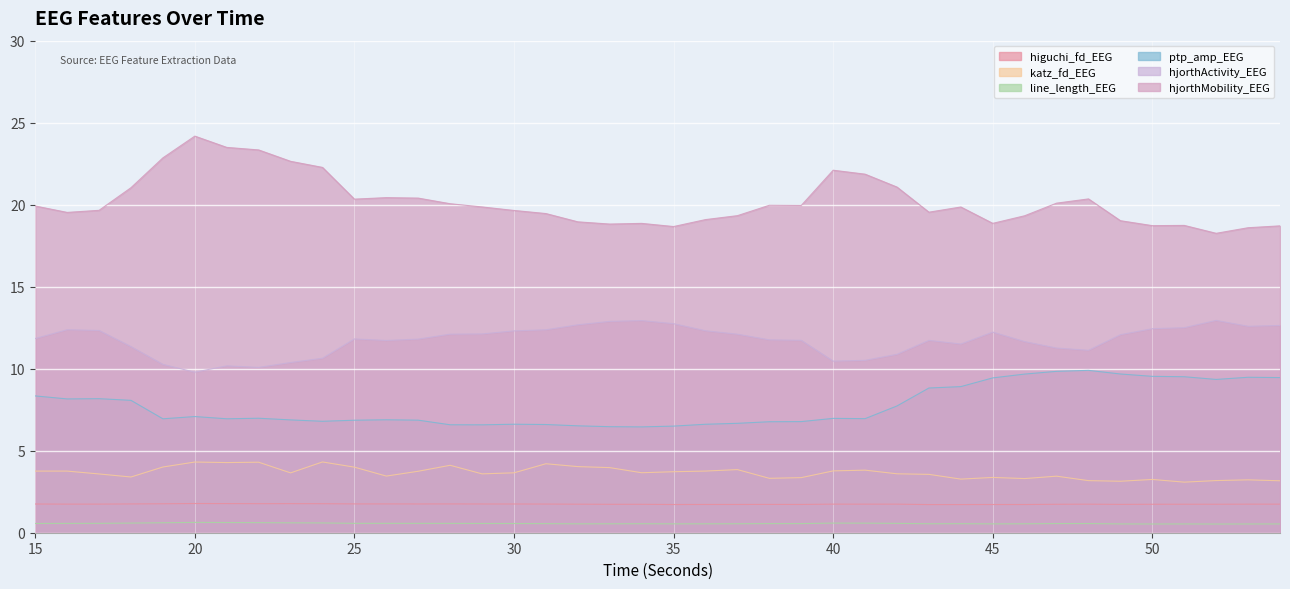

What is the difference between the hjorthActivity_EEG values at 39 and 15?

0.1